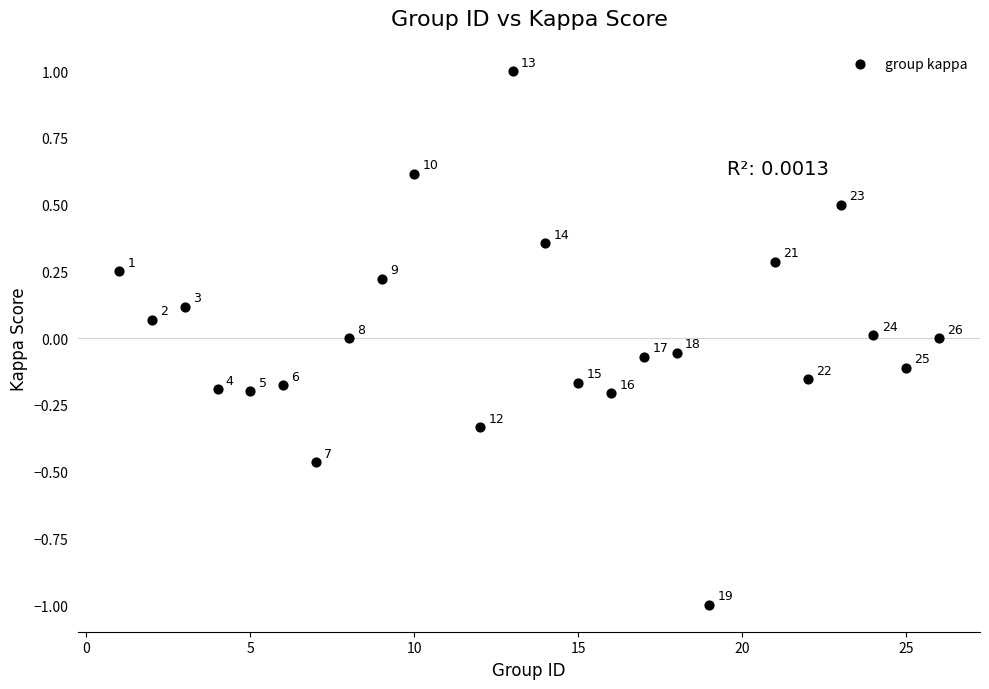

What is the range of Y values (max minus min)?

2.0